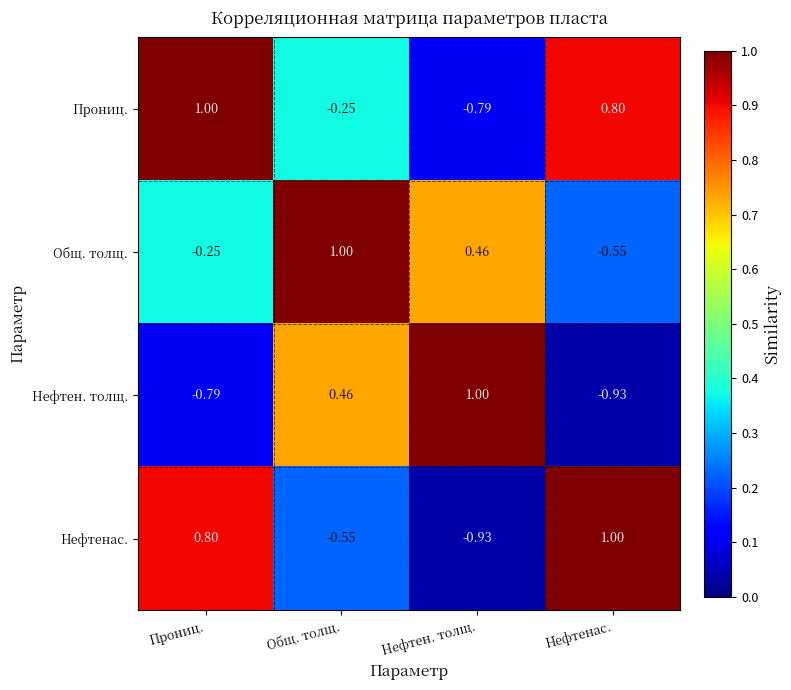

What is the total value across all series at Нефтен. толщ.?

-0.3